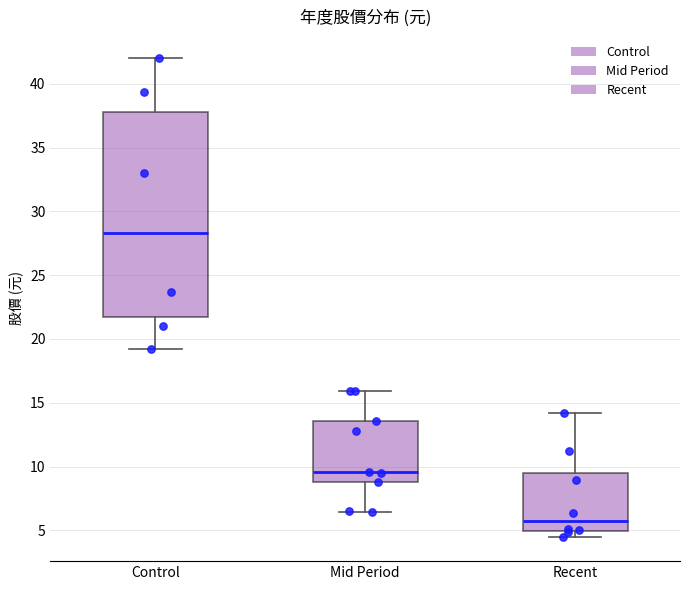

Which box is the tallest, from its lower edge to its upper edge?

Control